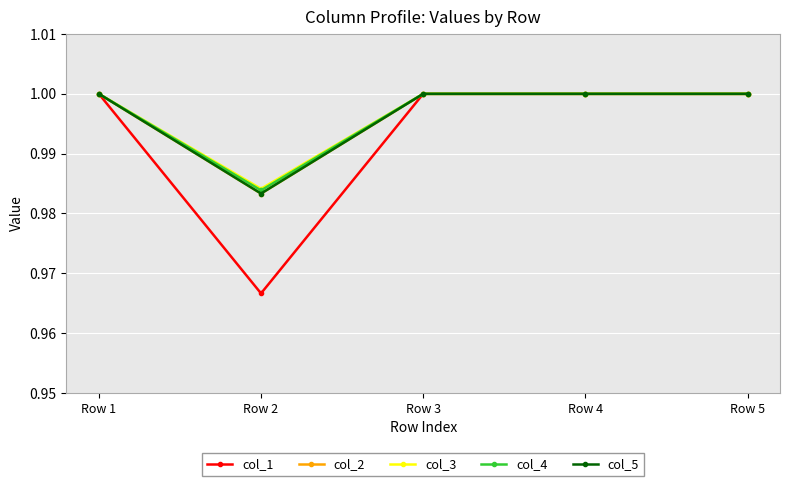

Is this an area chart (filled region under the line)?

No